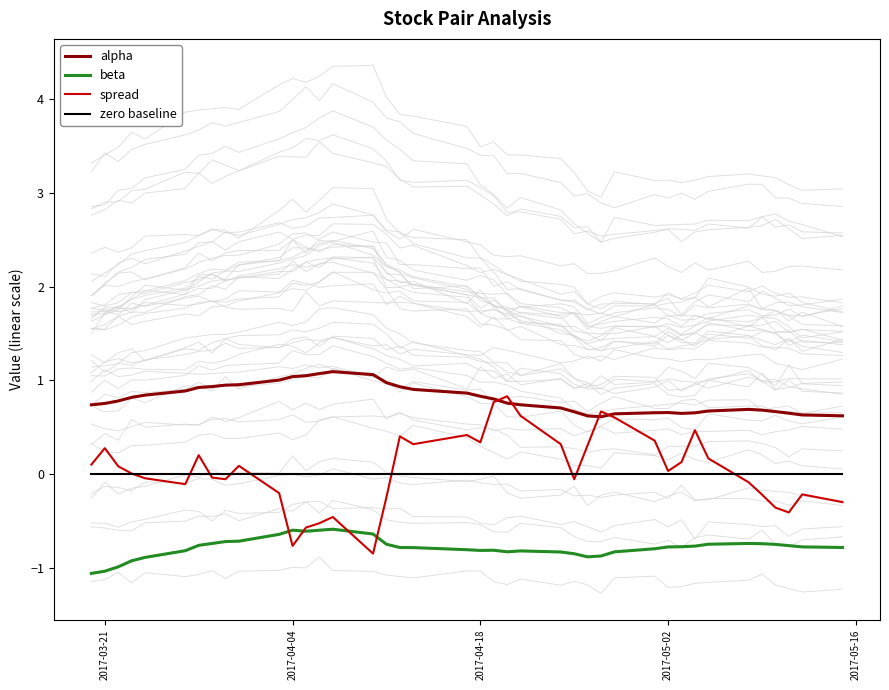

What is the highest value of the alpha series?

1.1